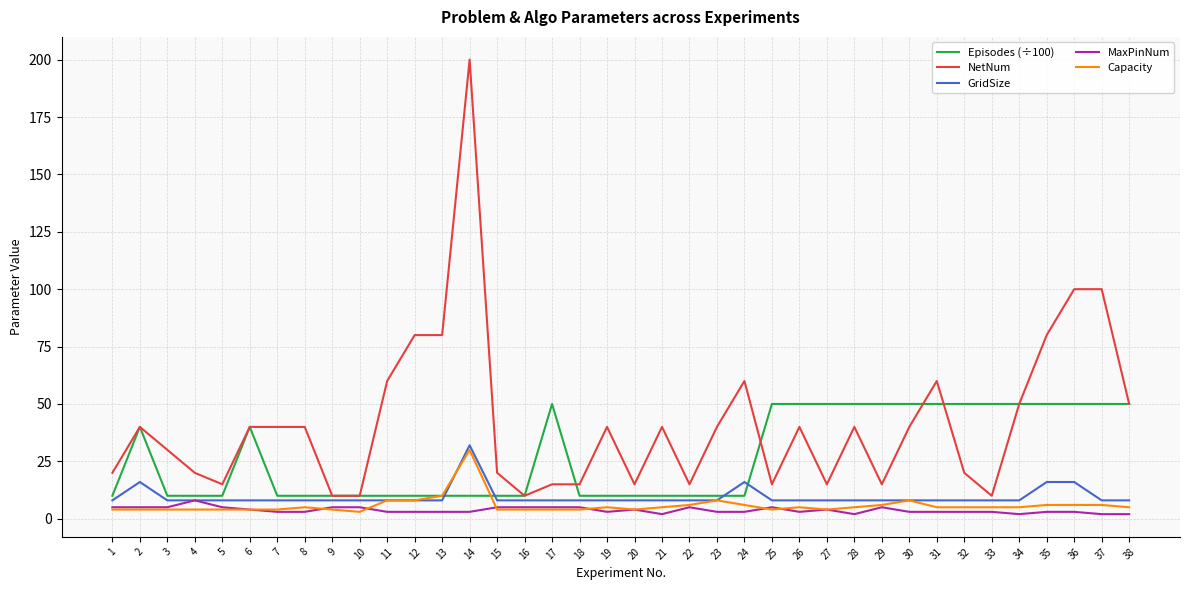

How many series are shown in this chart?

5